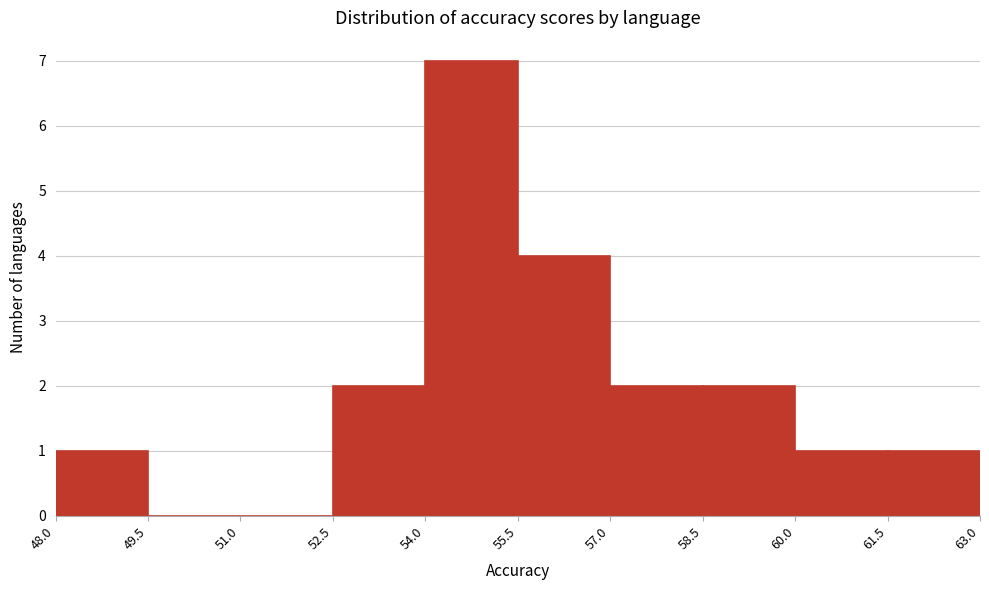

Reading left to right, transcribe this chart: for each bar, give the range it covers on the x-axis and its height. The values are not printed on the chart, so give them approximately, as read against the axis.

48.0 to 49.5: 1
49.5 to 51.0: 0
51.0 to 52.5: 0
52.5 to 54.0: 2
54.0 to 55.5: 7
55.5 to 57.0: 4
57.0 to 58.5: 2
58.5 to 60.0: 2
60.0 to 61.5: 1
61.5 to 63.0: 1